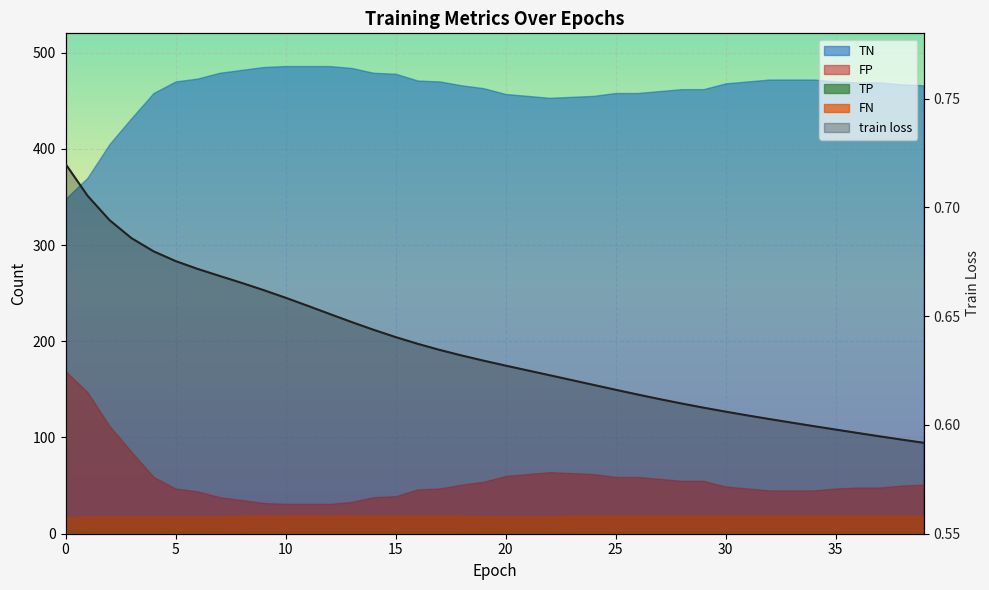

True or false: the data shows 0.9 at 27.

False